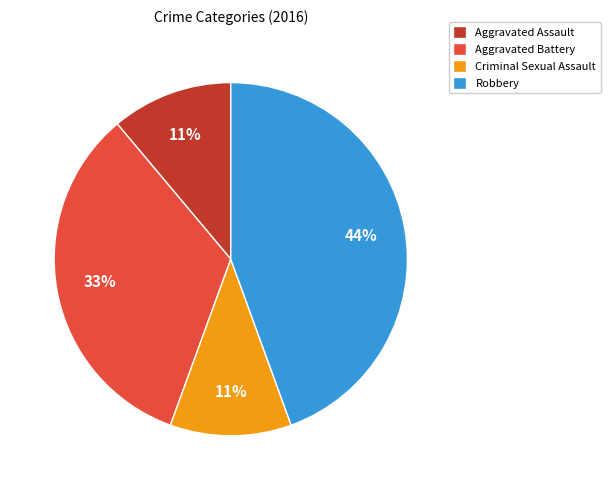

Does Robbery represent more than half of the total?

No